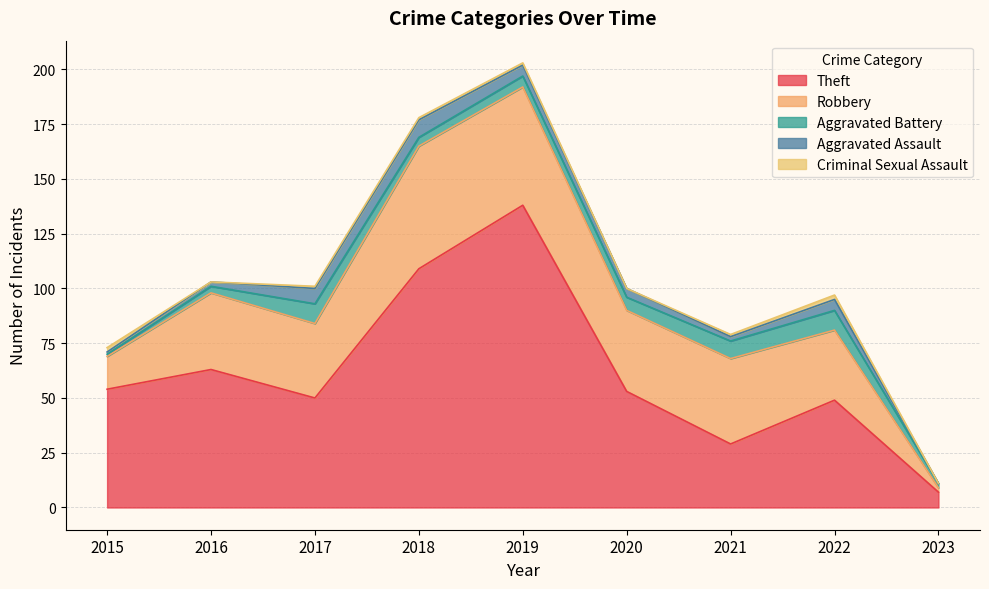

What is the sum of the Theft values at 2023 and 2016?

70